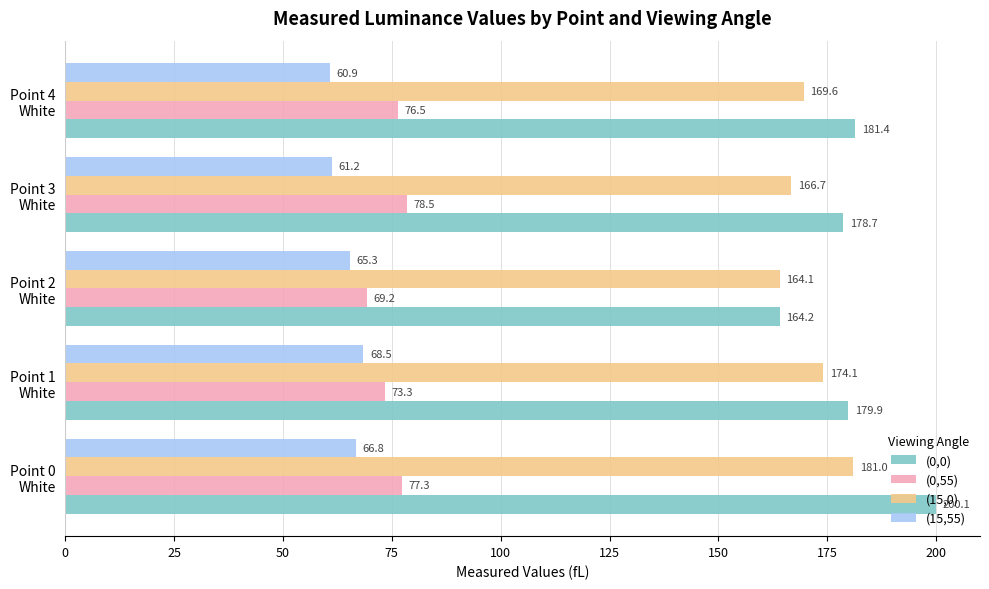

List the labels in order of (15,0) value, largest first.

Point 0
White, Point 1
White, Point 4
White, Point 3
White, Point 2
White